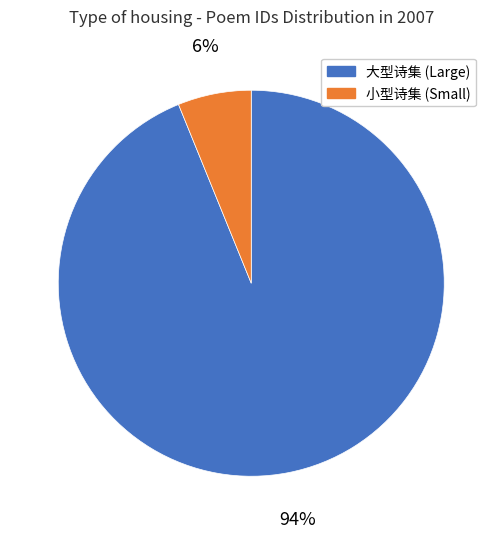

How many slices are in this pie chart?

2